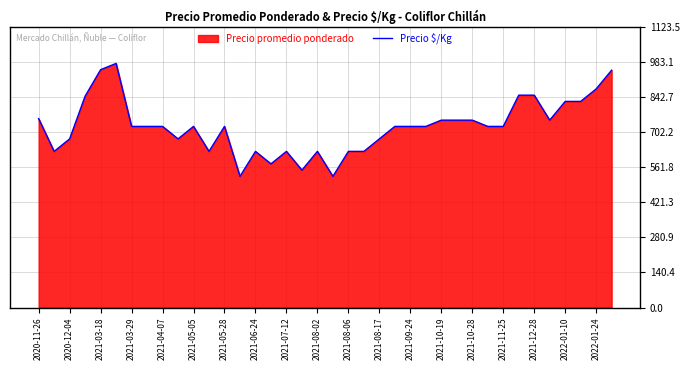

Read the value at 2020-12-04.

675